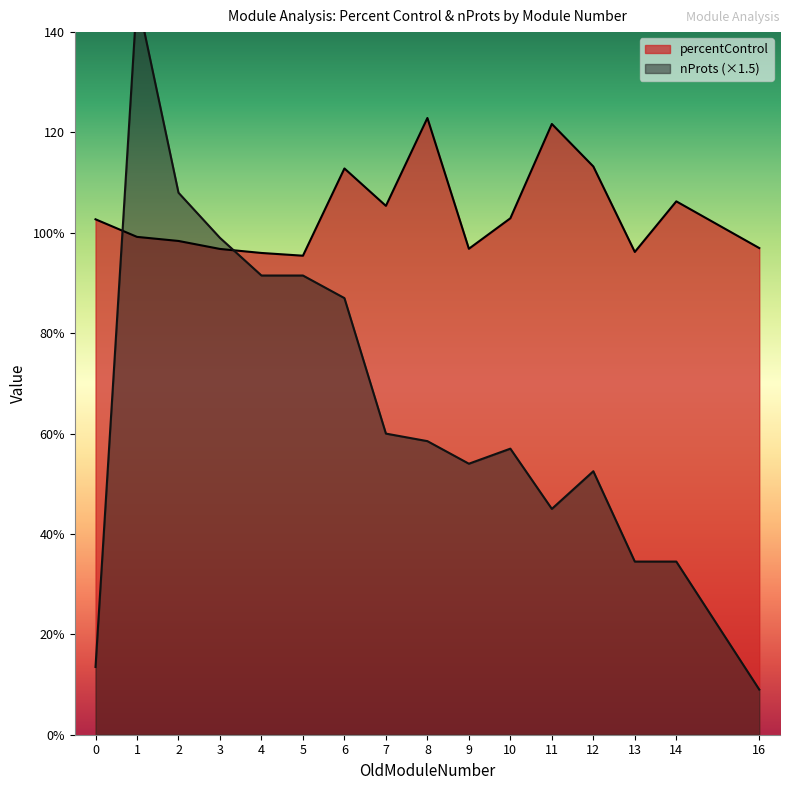

Reading left to right, list all the values displayed in this chart.

percentControl: 8=122.9	6=112.8	12=113.2	11=121.7	5=95.4	4=96.0	7=105.4	14=106.3	13=96.2	3=96.8	10=102.9	9=96.8	2=98.4	1=99.2	16=97.0	0=102.7
nProts: 8=39.0	6=58.0	12=35.0	11=30.0	5=61.0	4=61.0	7=40.0	14=23.0	13=23.0	3=66.0	10=38.0	9=36.0	2=72.0	1=98.0	16=6.0	0=9.0